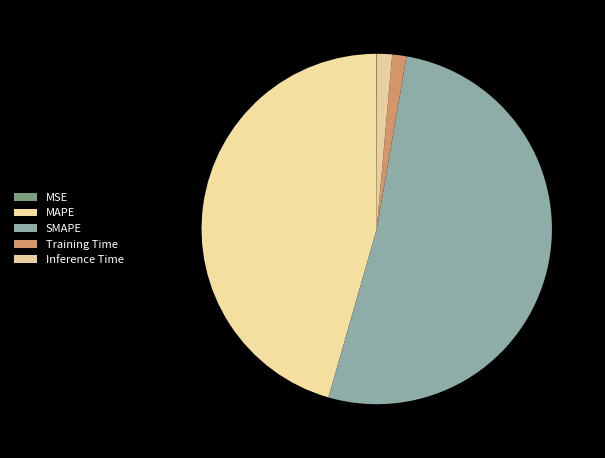

What percentage is the MAPE slice, to the nearest percent?

46%